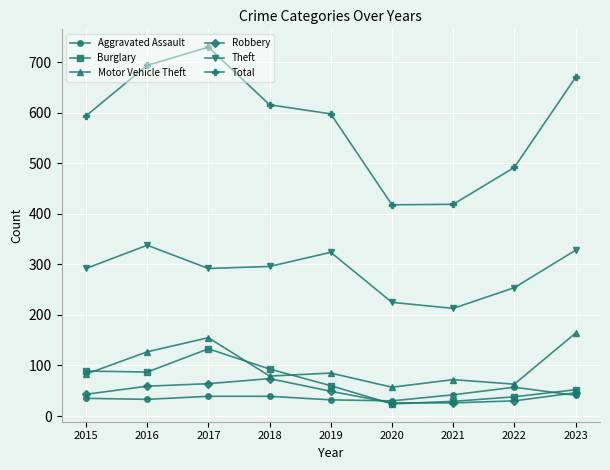

What is the approximate value of Robbery at 2017?

64